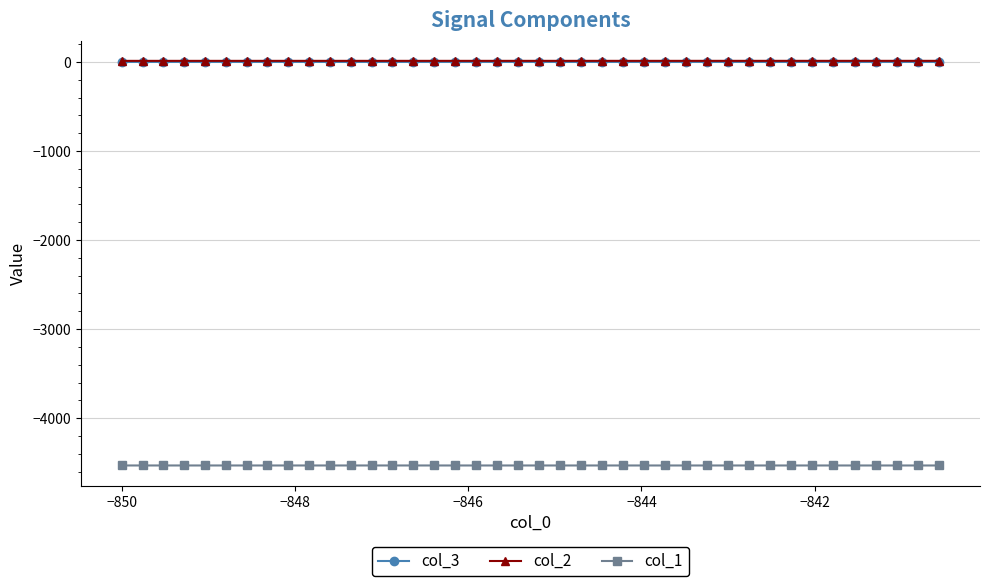

What is the minimum value shown in the chart?

-4531.2